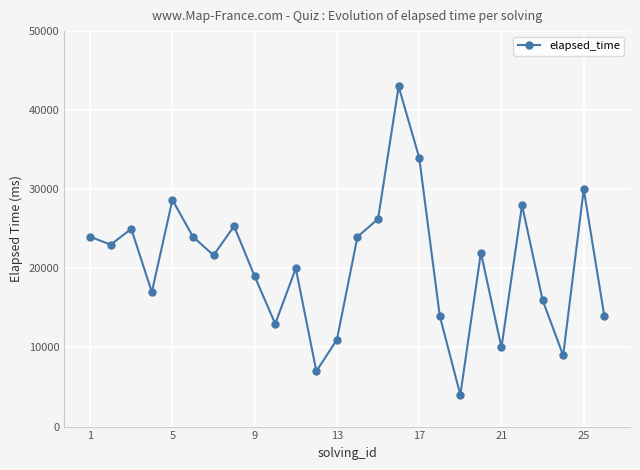

Reading left to right, extract all data points from this chart.

24000	23000	25000	17000	28666	24000	21666	25333	19000	13000	20000	7000	11000	24000	26250	43000	34000	14000	4000	22000	10000	28000	16000	9000	30000	14000